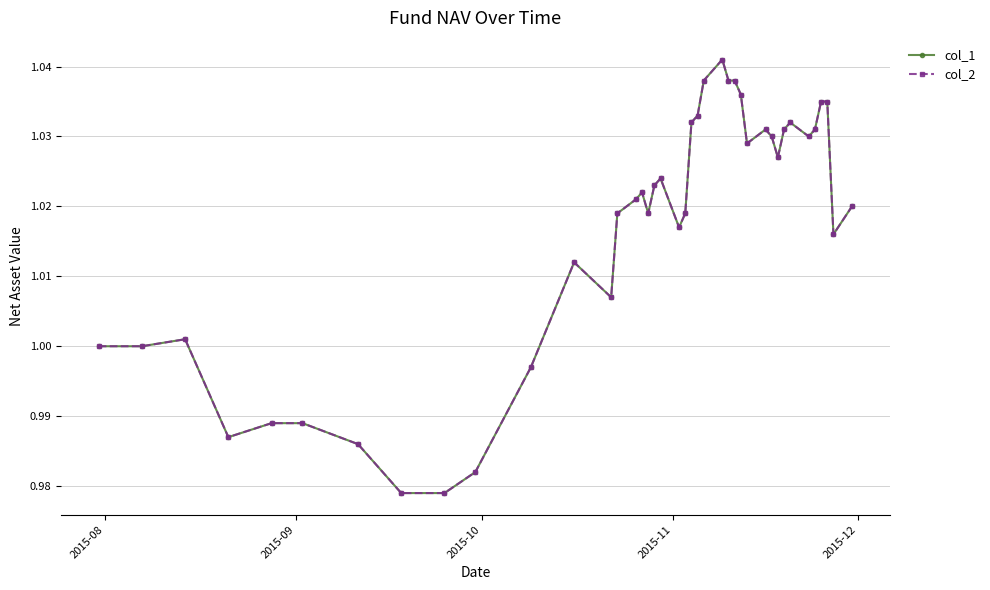

Is this an area chart (filled region under the line)?

No